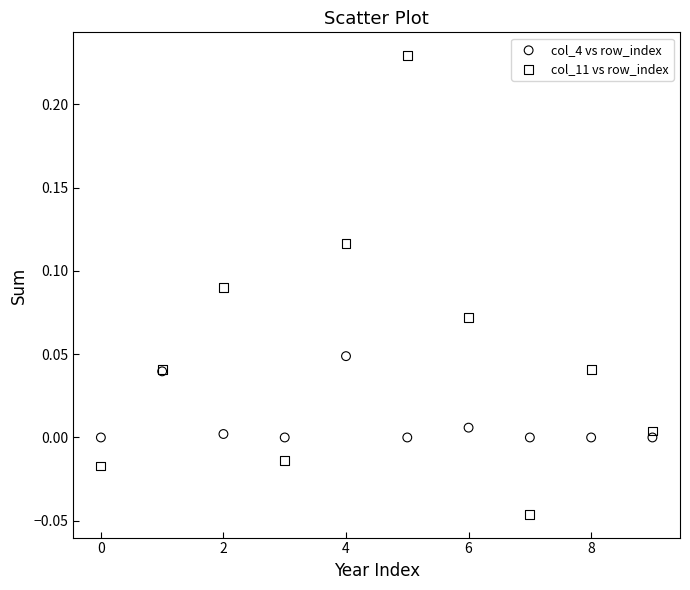

Which series has the widest spread of Y values?

col_11 vs row_index